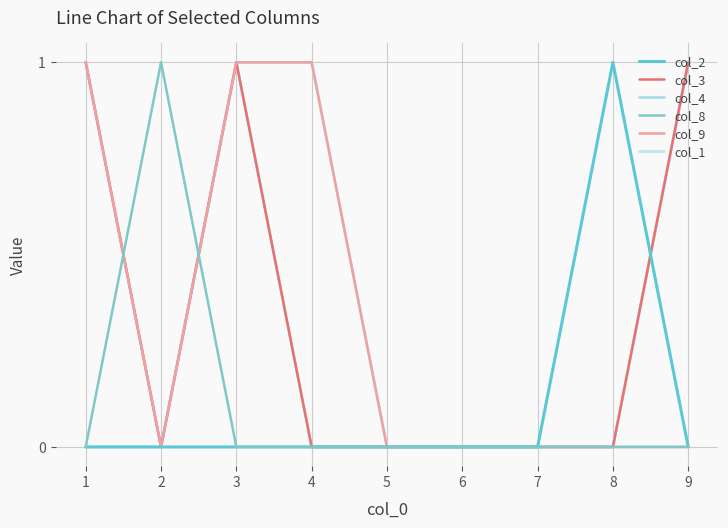

At 2, list the series in order from largest to smallest.

col_8, col_2, col_3, col_4, col_9, col_1